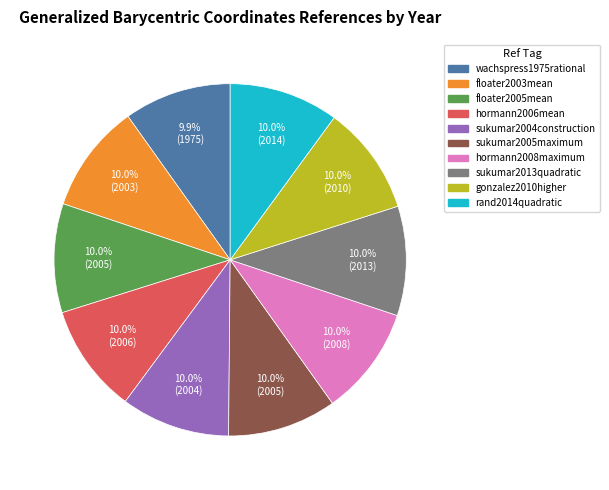

Is there any slice that represents more than half of the pie?

No